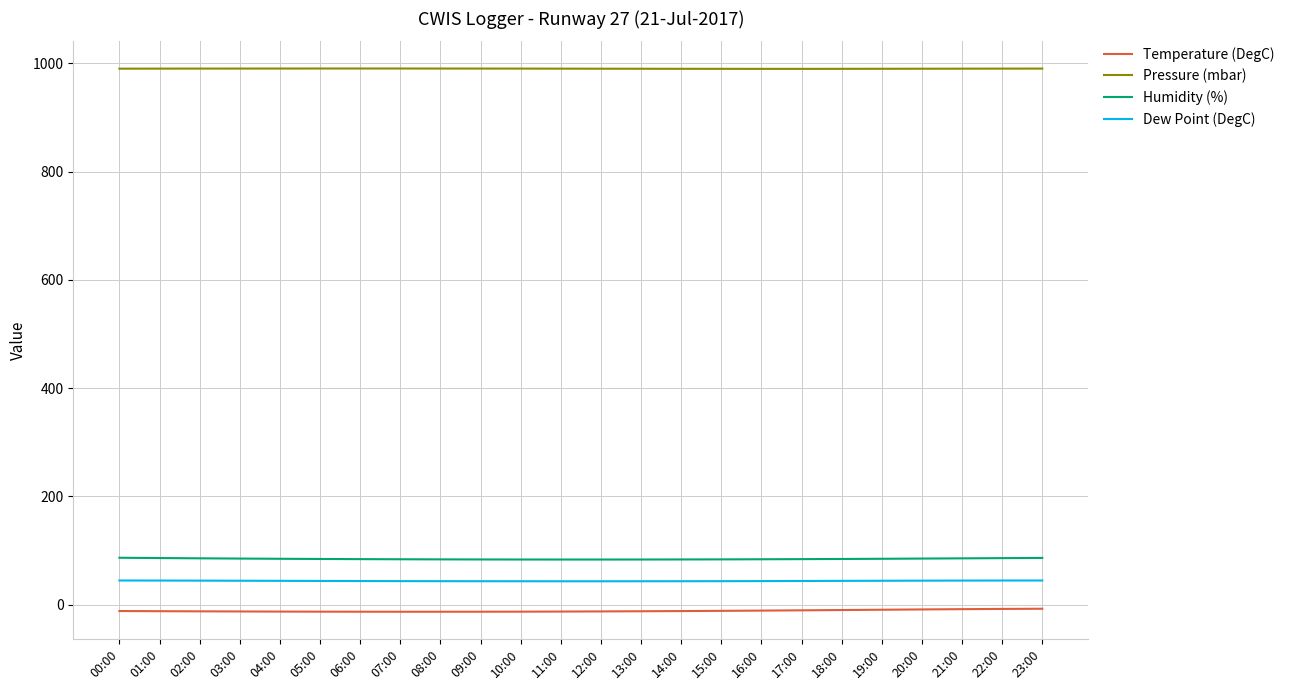

What is the greatest value displayed?

990.4